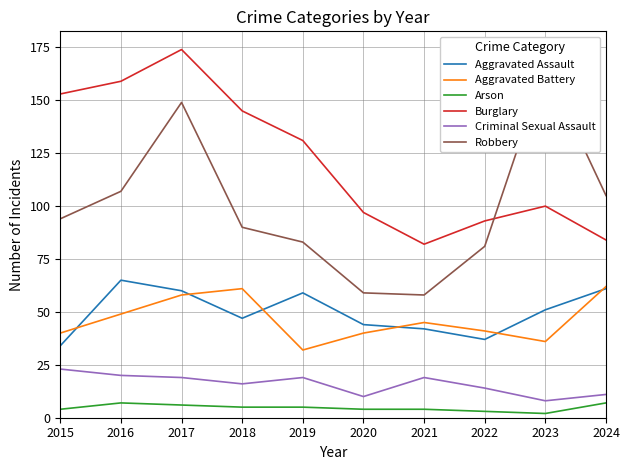

Where is Arson nearest to the value 4?

2015